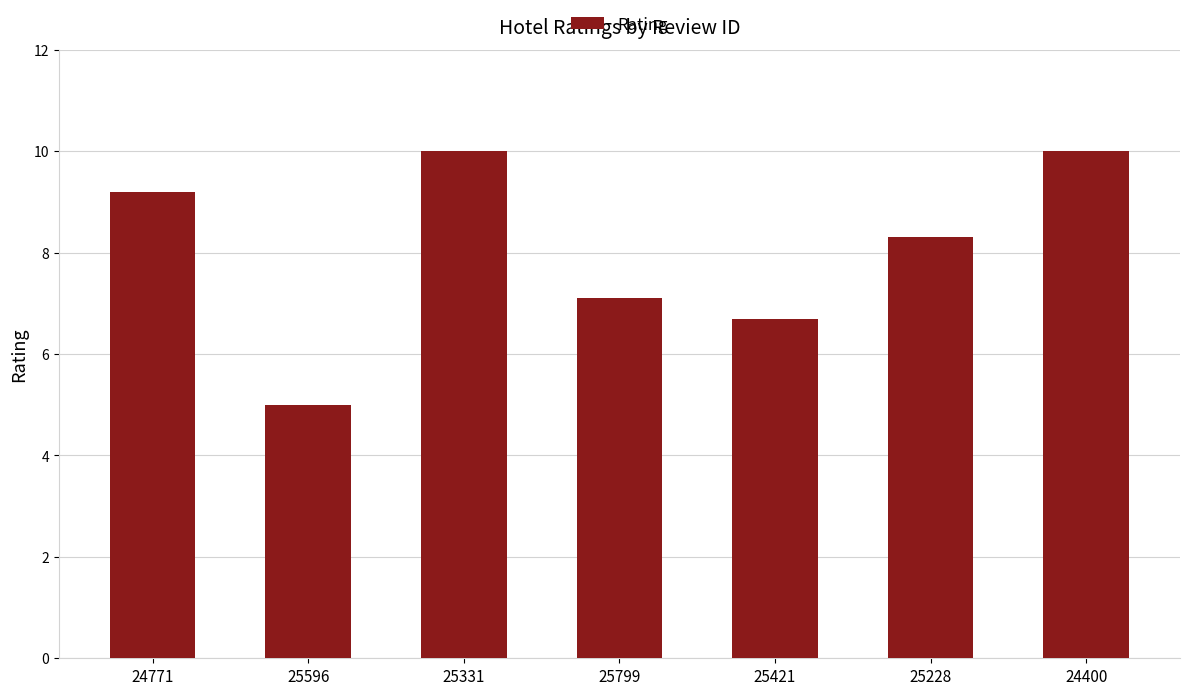

Count the values in the range 6 to 10.

6